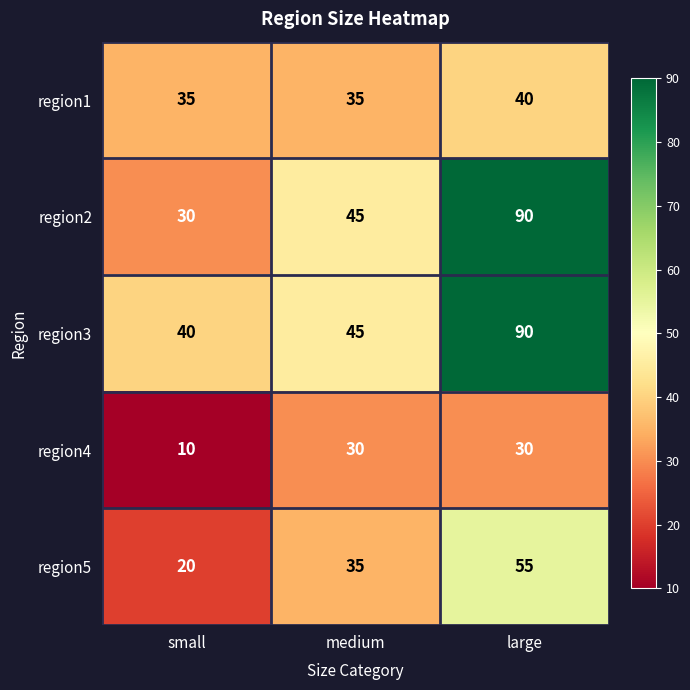

How many values in the region3 series are below 45?

1